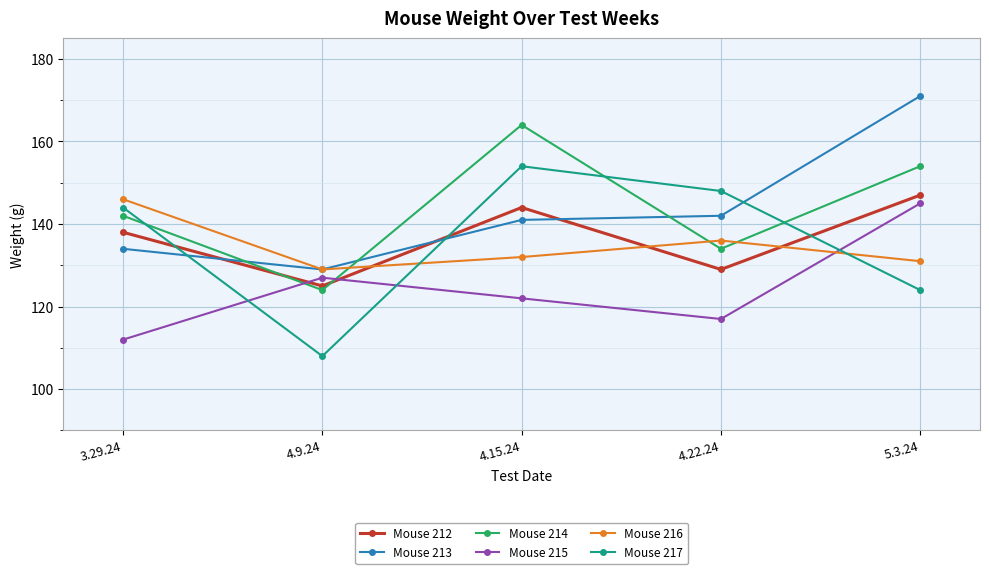

What is the value of the Mouse 214 point at the 4th from the left?

134